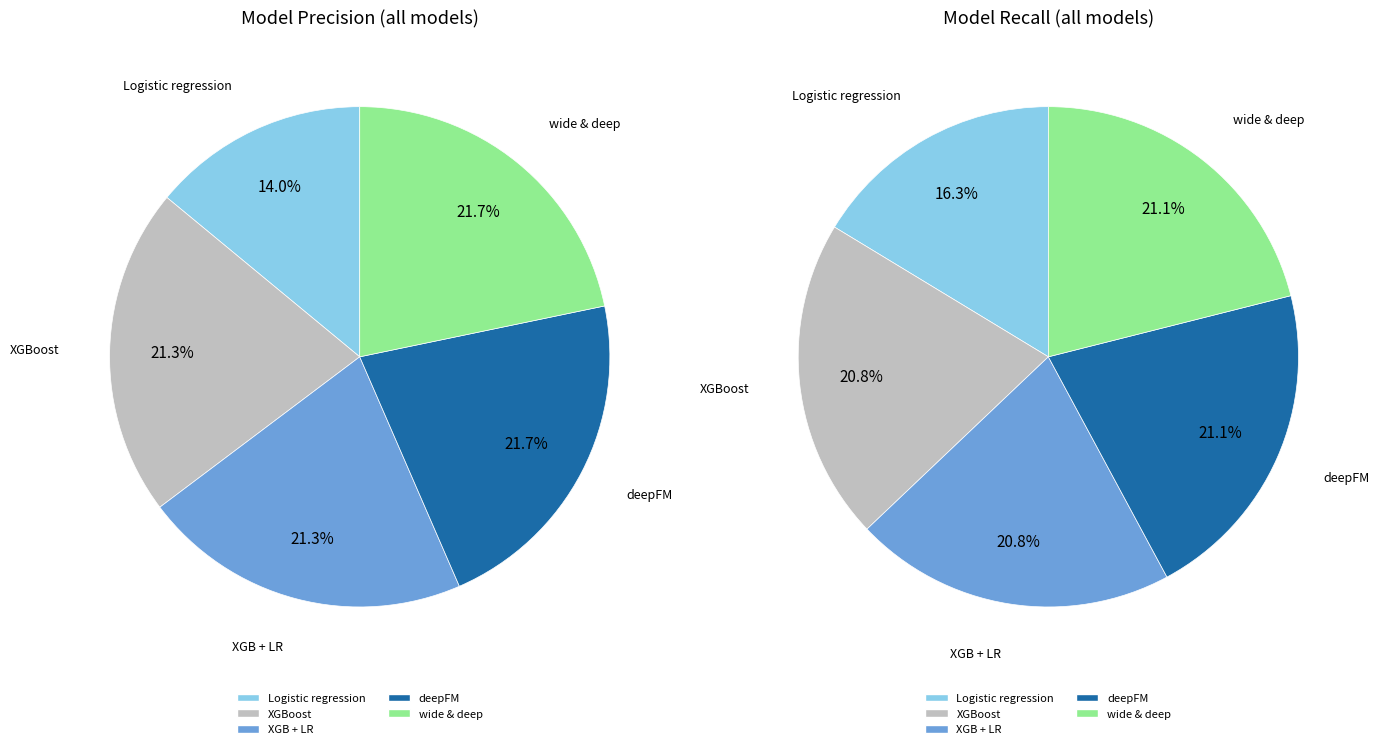

The wide & deep slice represents 7% of the pie. True or false?

False